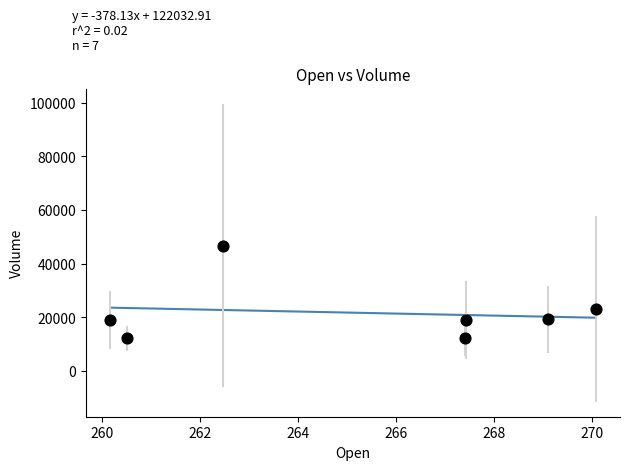

What Y value in the scatter plot is closest to 29551?

23251.4